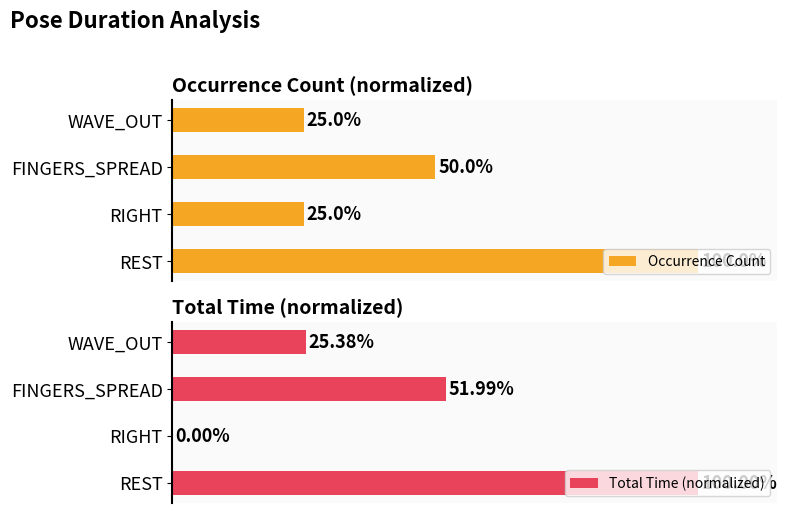

How many bars are there in total?

8